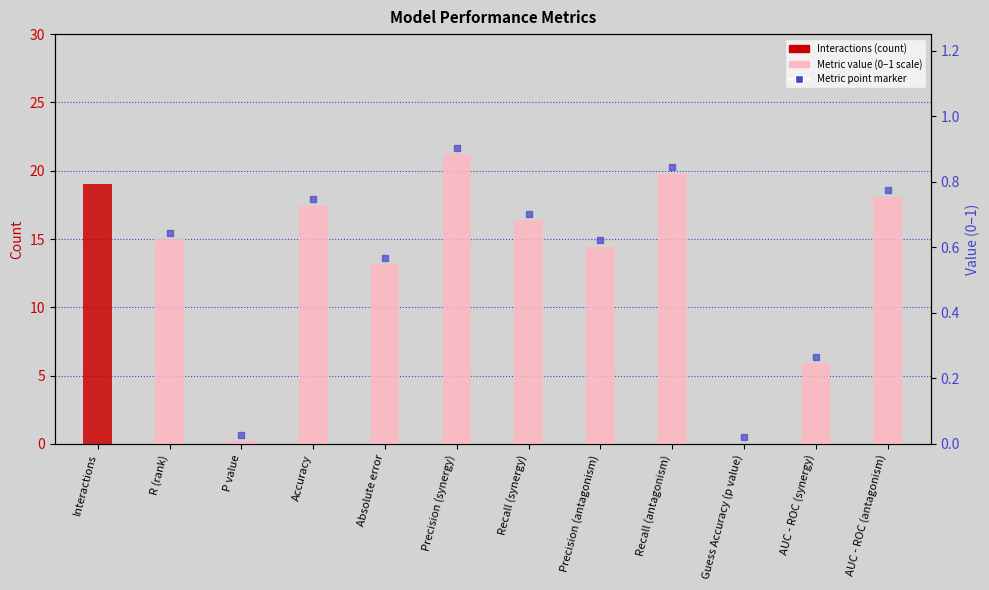

Rank the series at Guess Accuracy (p value) from highest to lowest value.

Metric value (0–1 scale), Interactions (count)